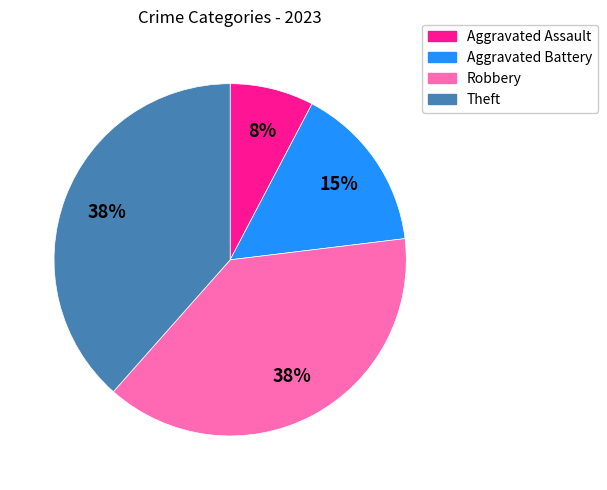

Does any single category account for the majority?

No